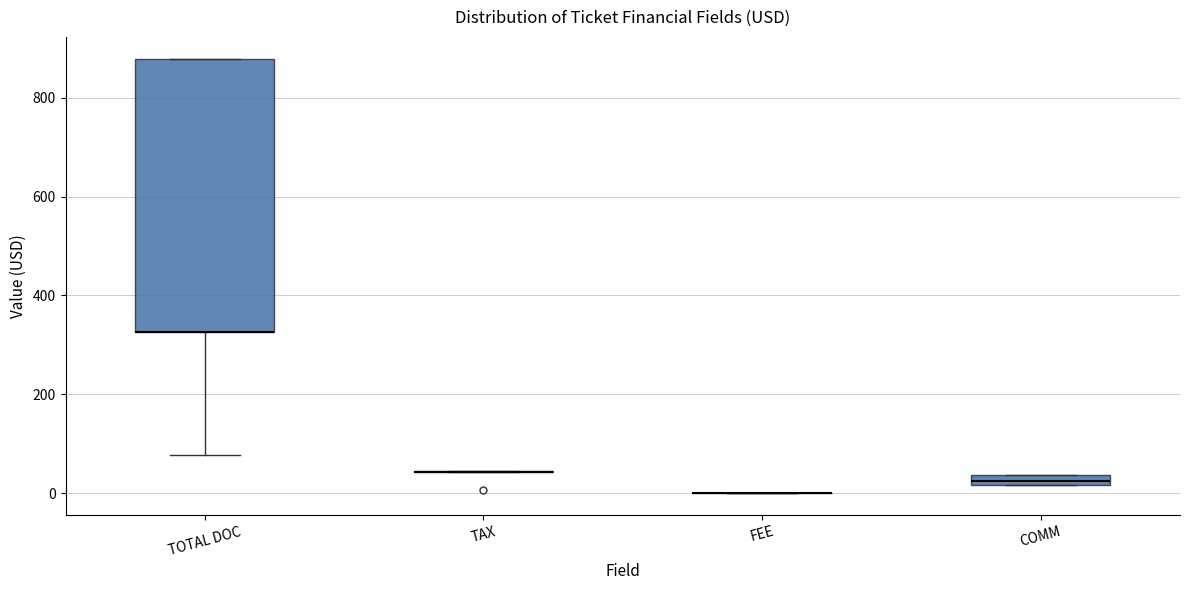

Which box is the tallest, from its lower edge to its upper edge?

TOTAL DOC